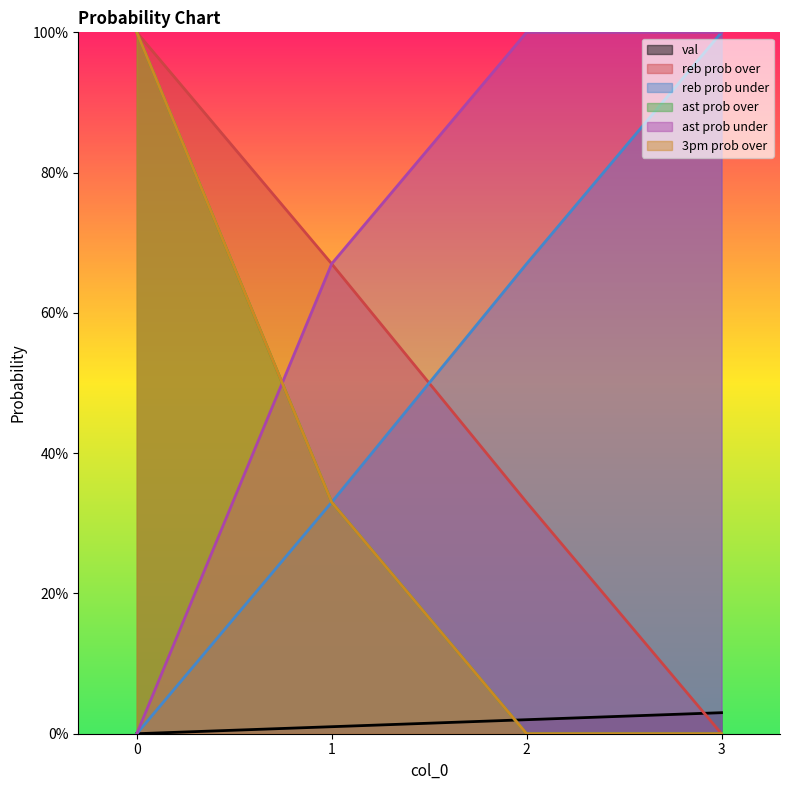

Which series has the largest total across all categories?

ast prob under